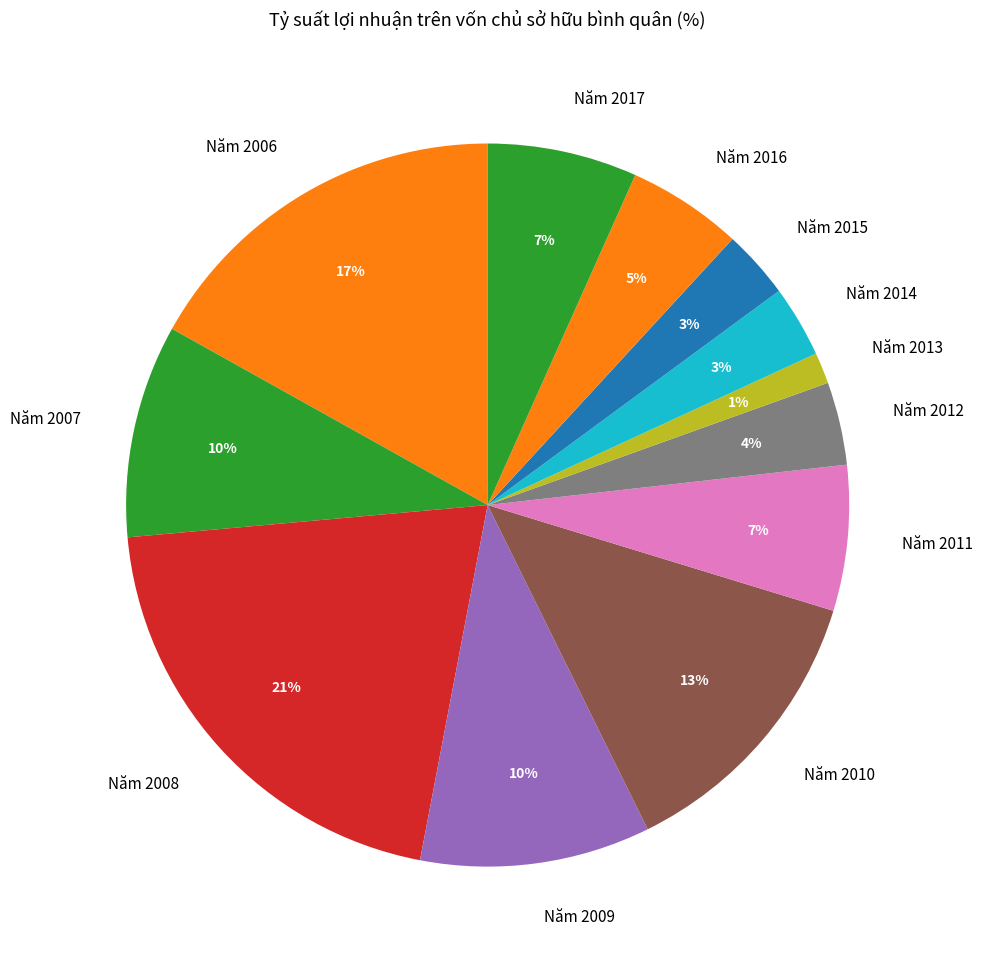

The Năm 2008 slice represents 30% of the pie. True or false?

False